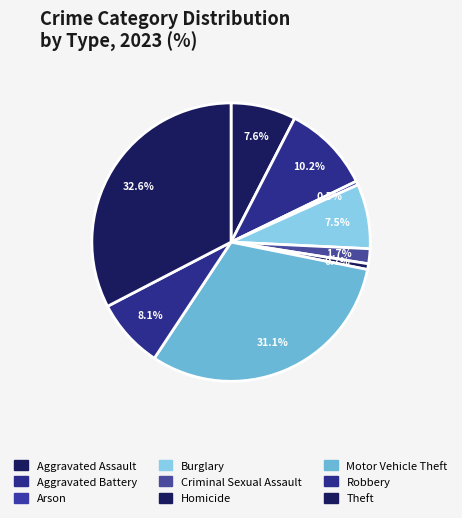

Does any single category account for the majority?

No